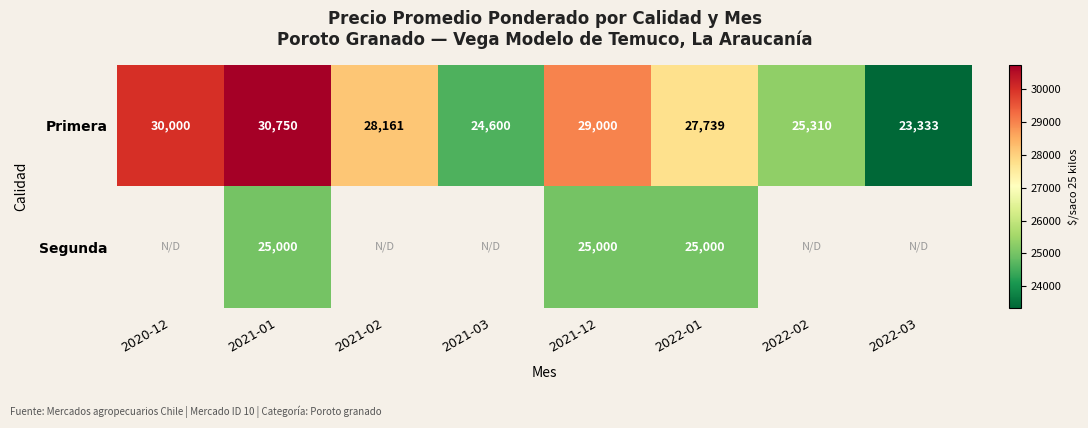

Which has a higher value, 2020-12 or 2022-03?

2020-12